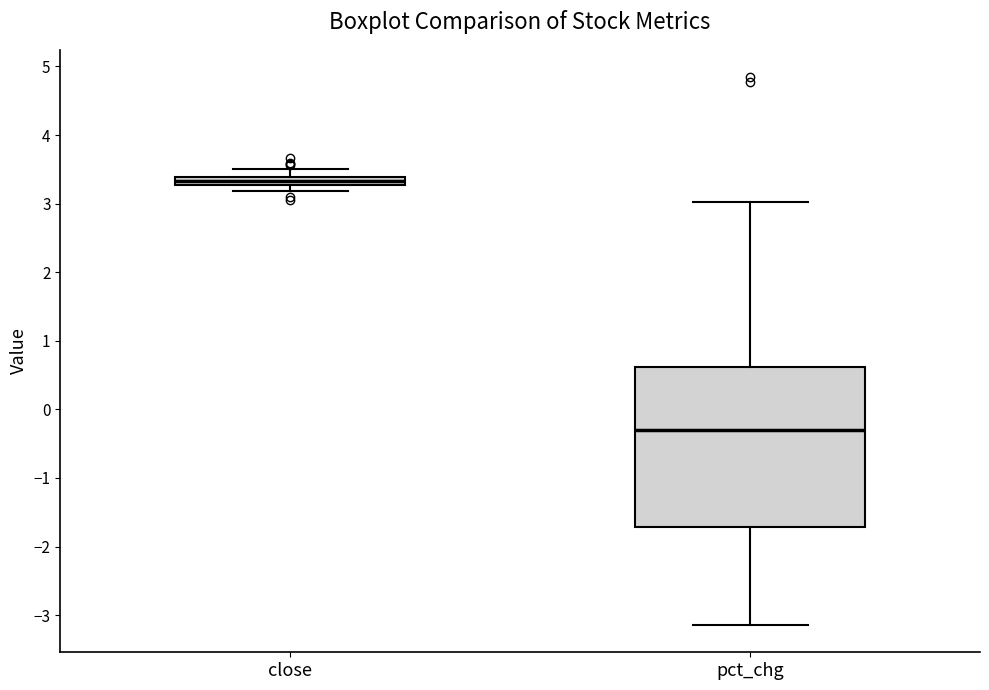

Comparing the boxes themselves (not the whiskers), which one is the tallest?

pct_chg